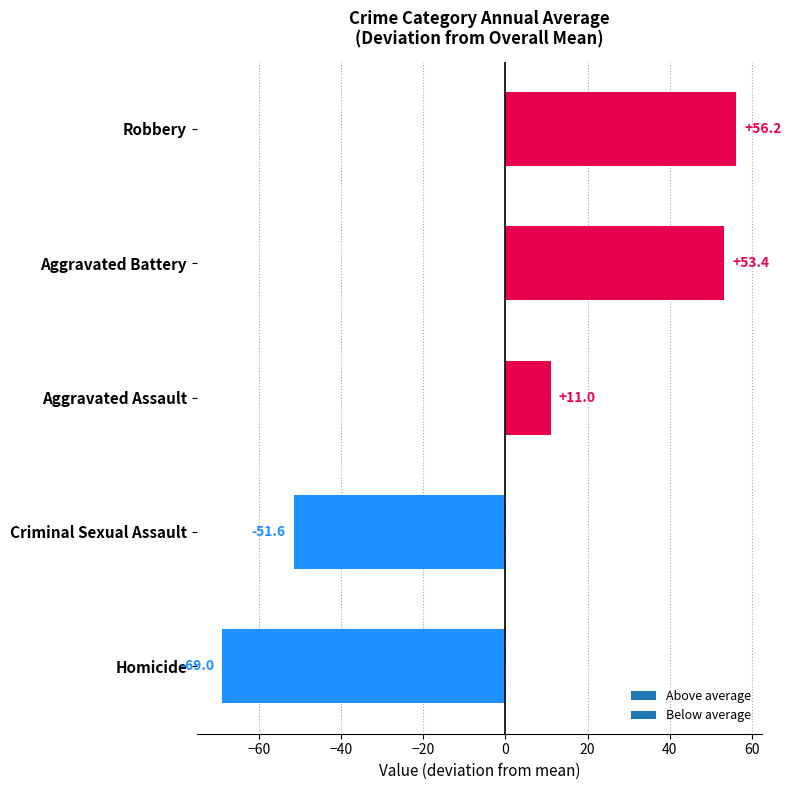

Where is the data nearest to the value -6?

Aggravated Assault